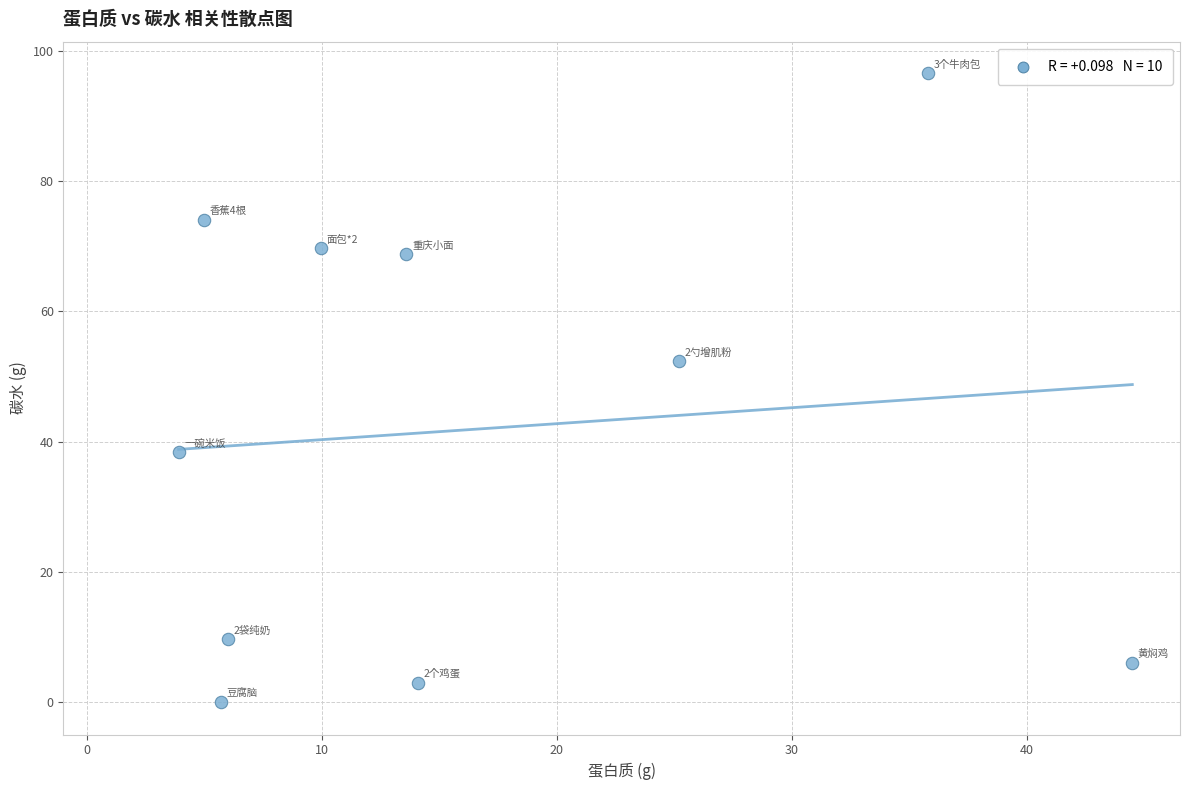

What is the range of X values (max minus min)?

40.6